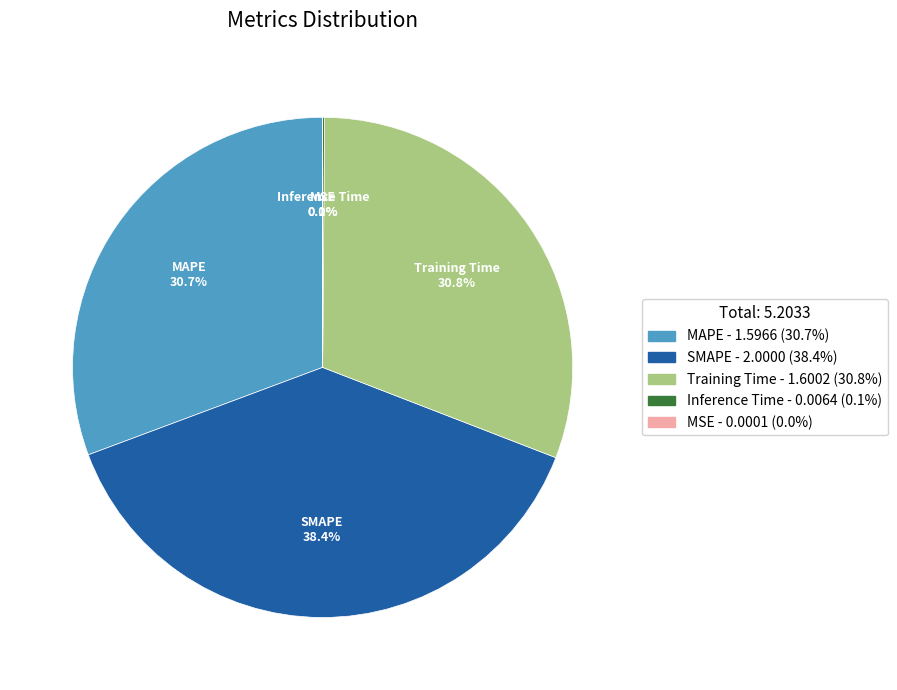

What portion of the pie excludes MAPE?

69.3%